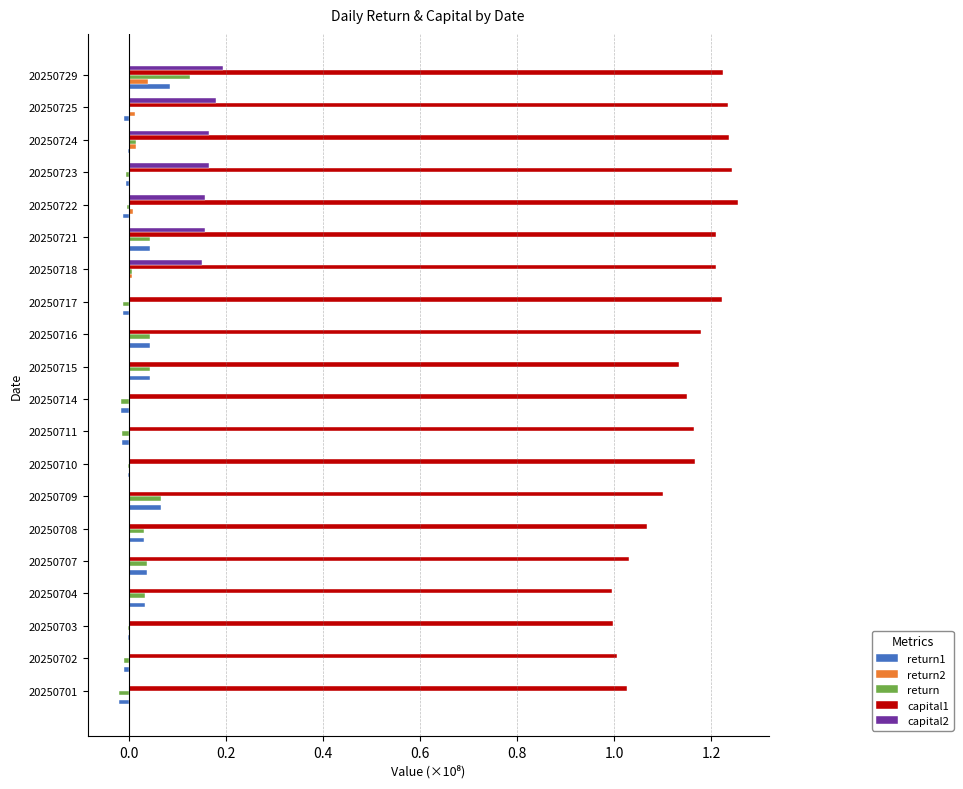

Count the number of categories in the chart.

20